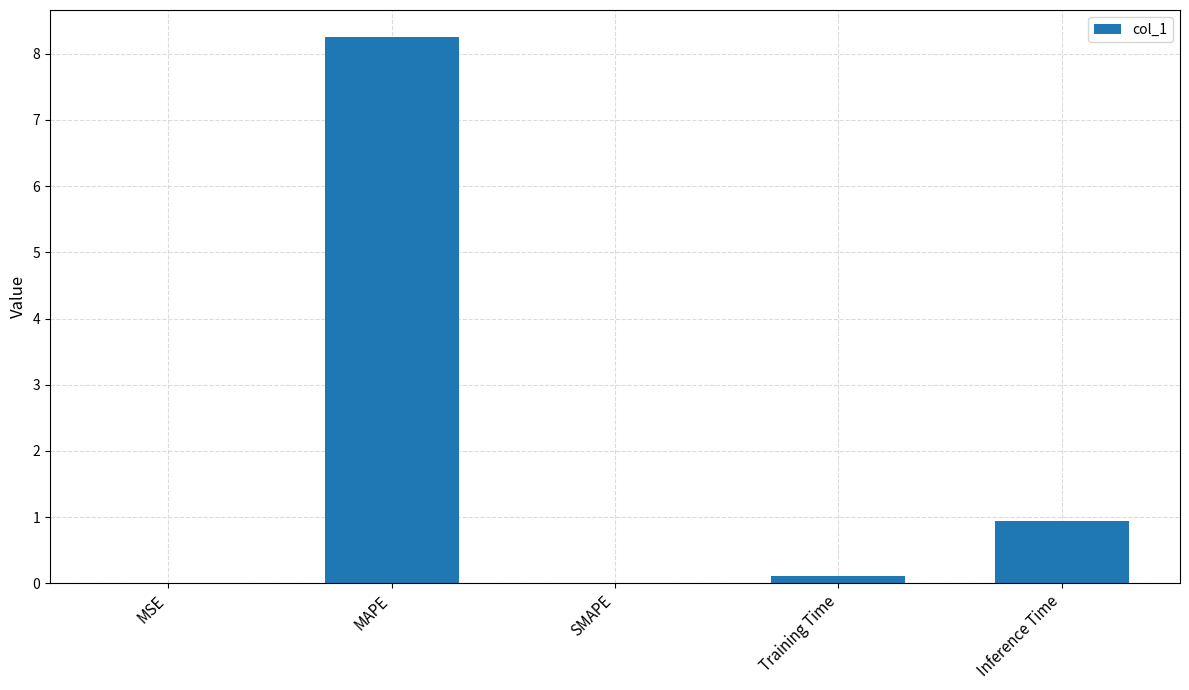

Are the bars horizontal?

No